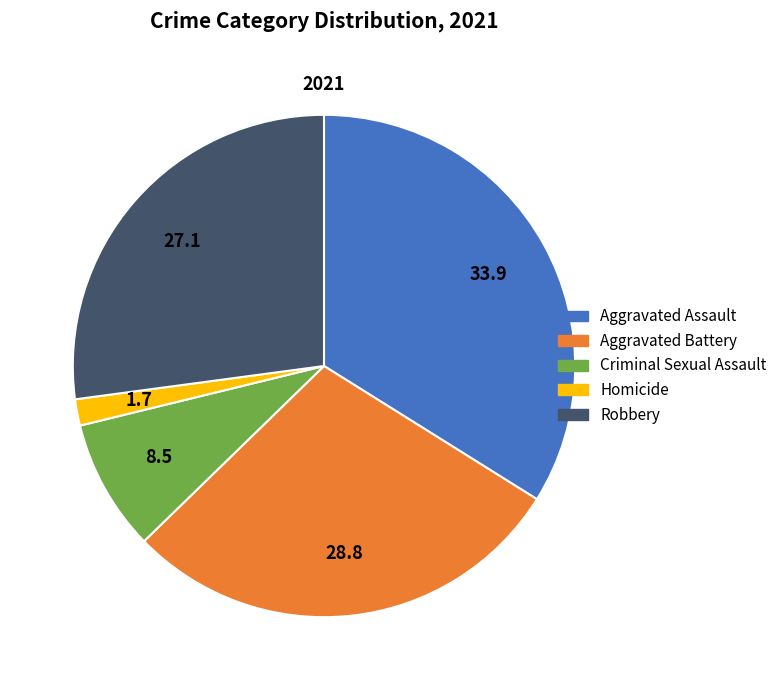

What is the ratio of the value at Criminal Sexual Assault to the value at Robbery?

0.3